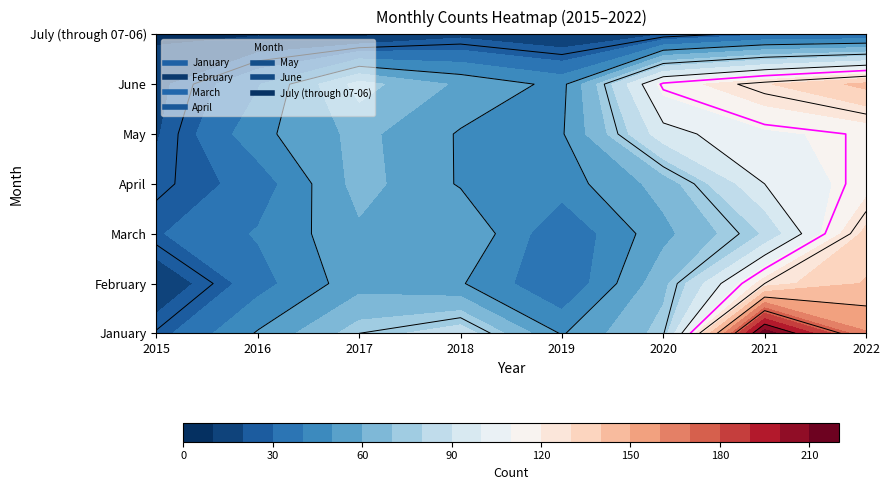

Which has a higher value, 2021 or 2018?

2021